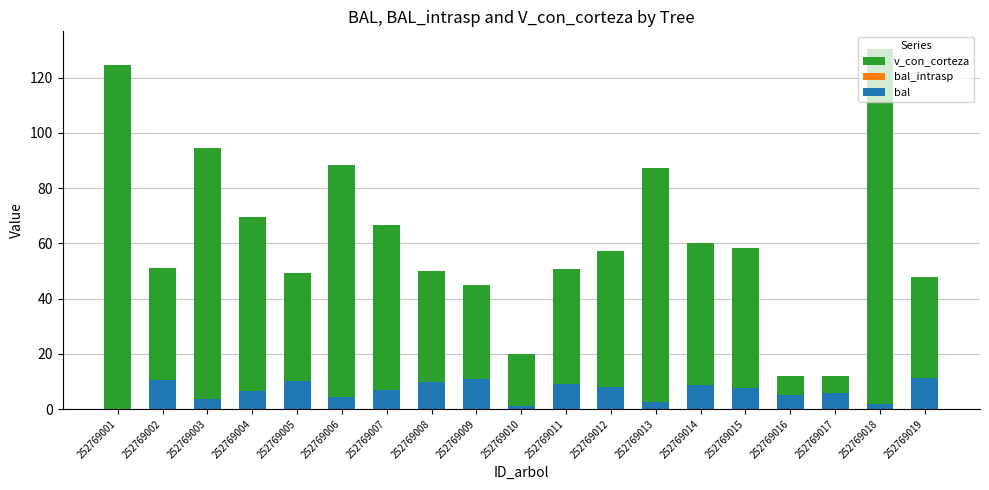

How many groups of bars are there?

19